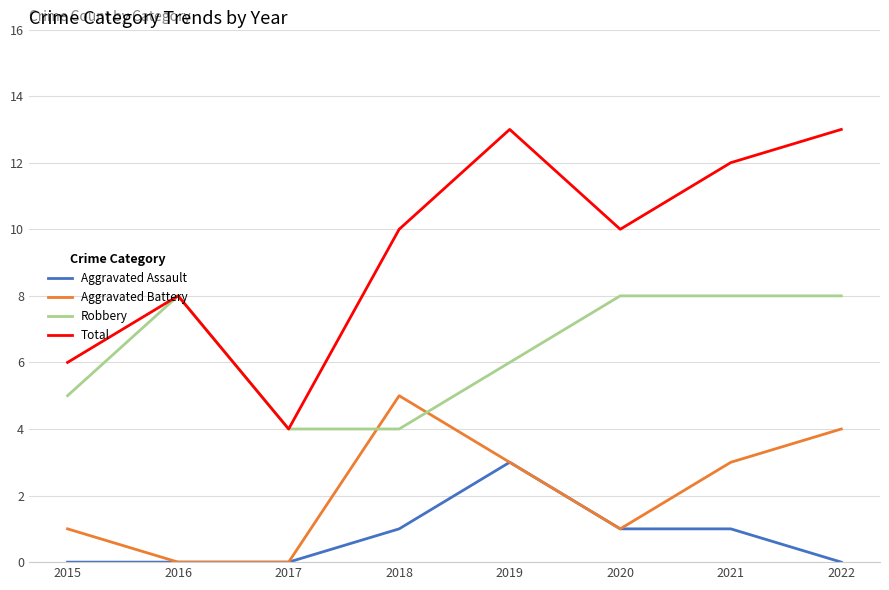

Is the value of Robbery at 2015 greater than the value of Aggravated Battery at 2015?

Yes